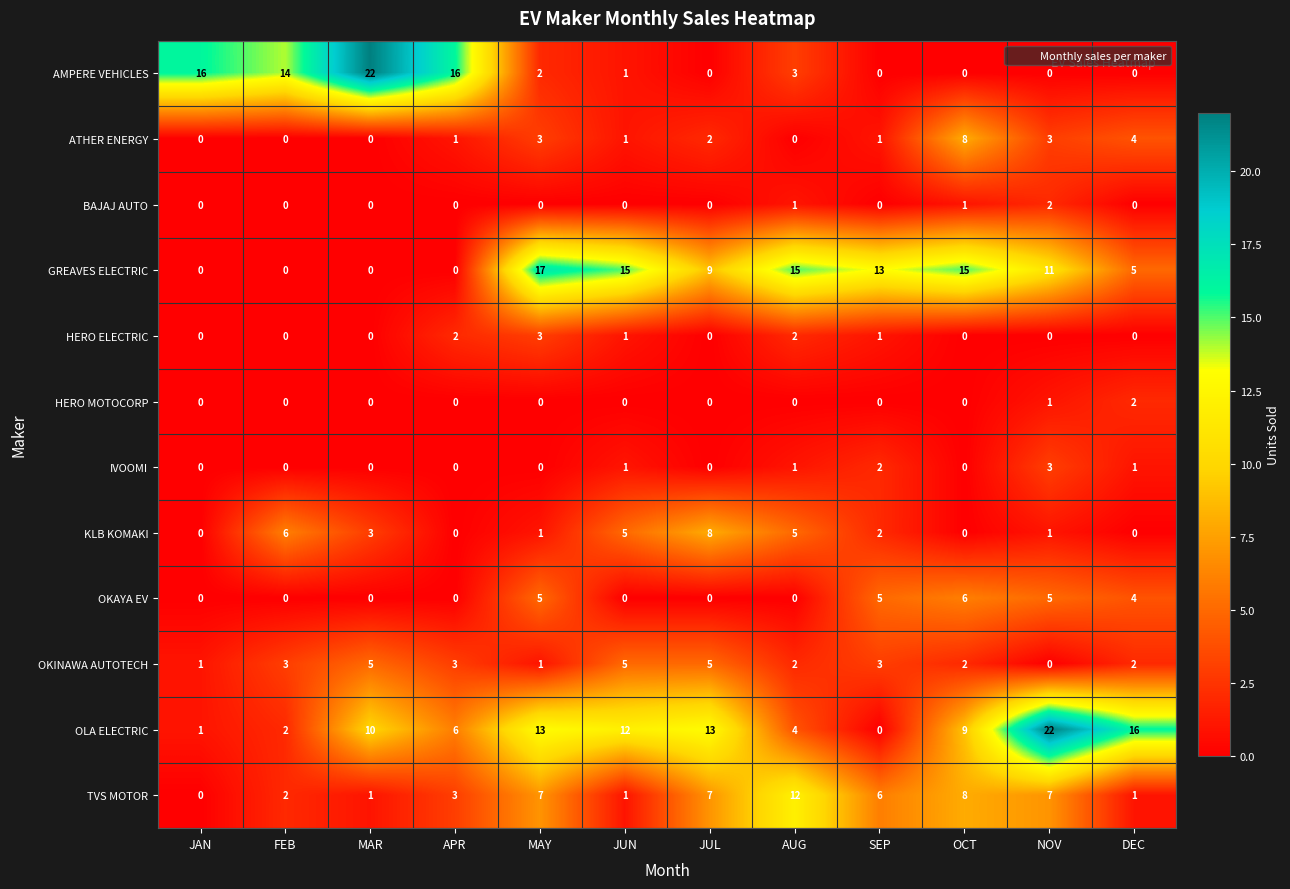

What is the total value across all series at SEP?

33